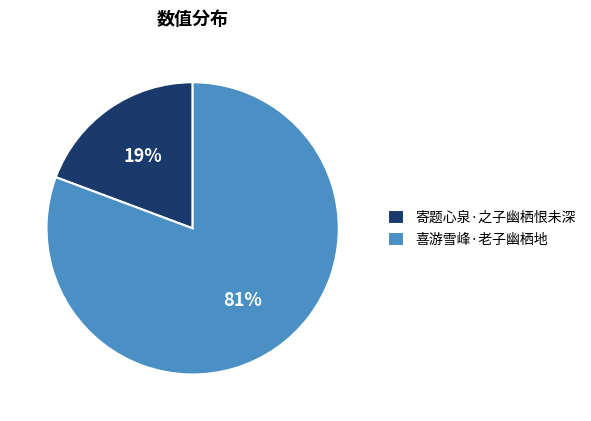

What is the largest slice in the pie chart?

喜游雪峰·老子幽栖地